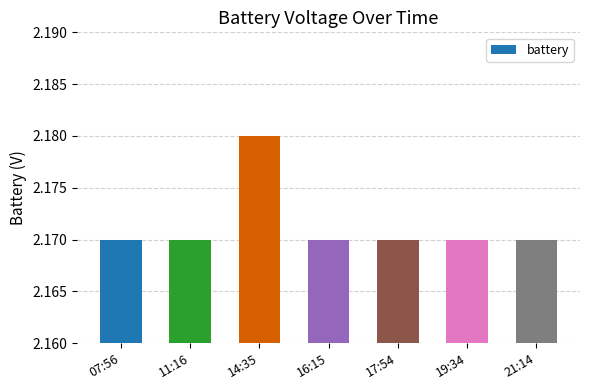

What position from the right is 19:34?

2